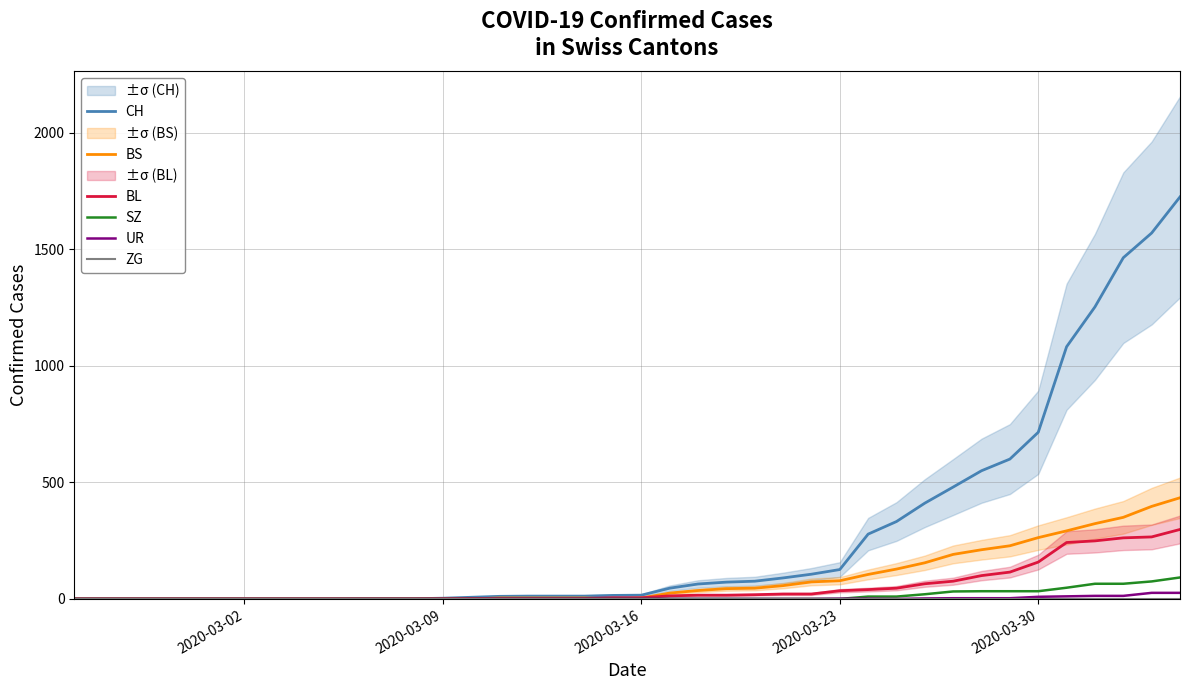

What is the highest value of the SZ series?

92